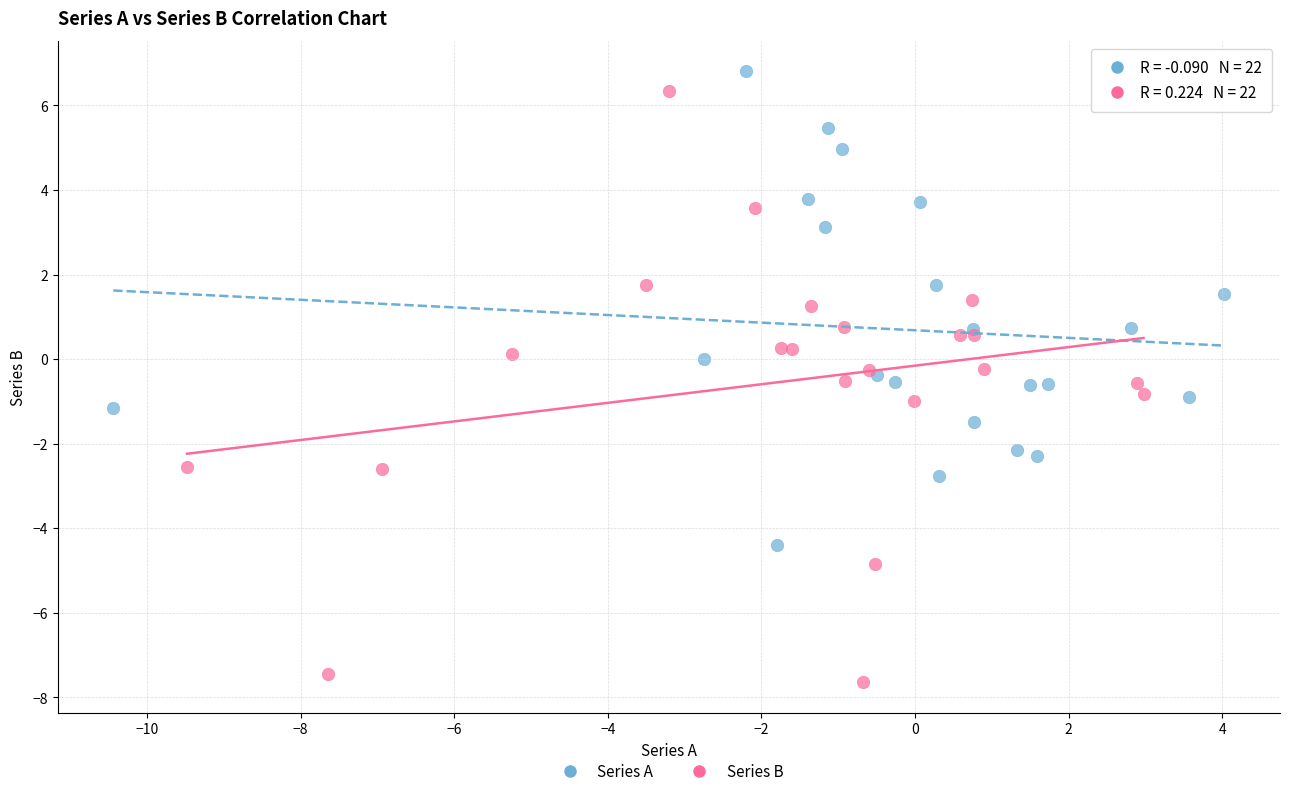

What are all the series names shown in the legend?

Series A, Series B